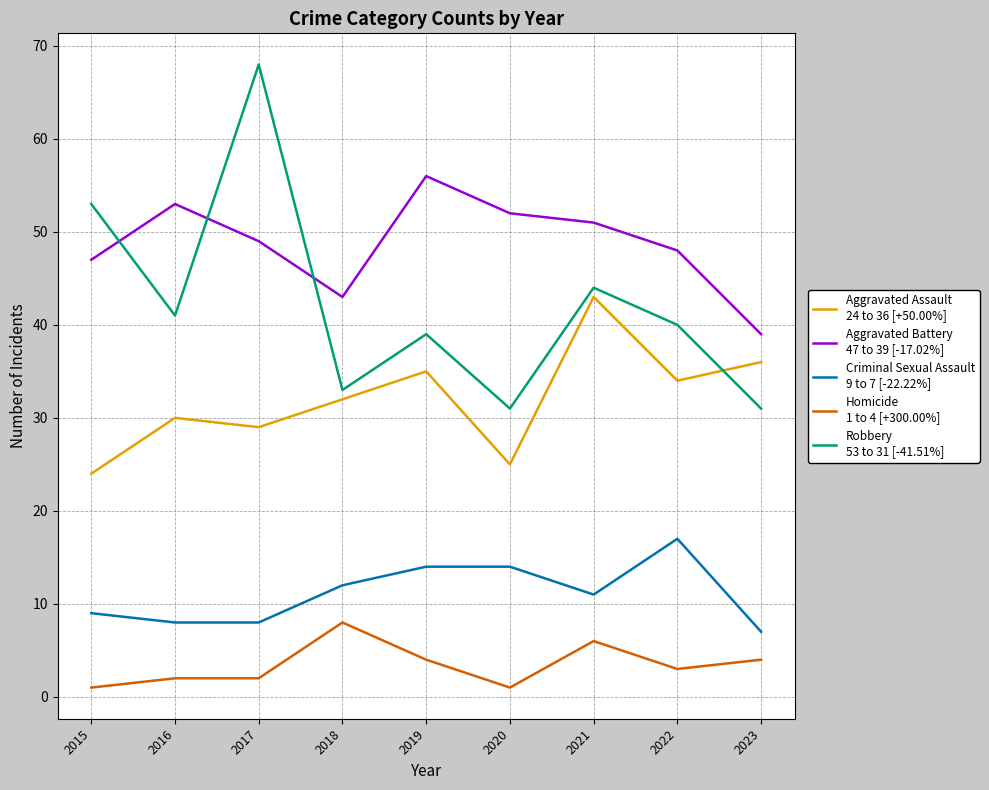

What is the total value across all series at 2018?

128